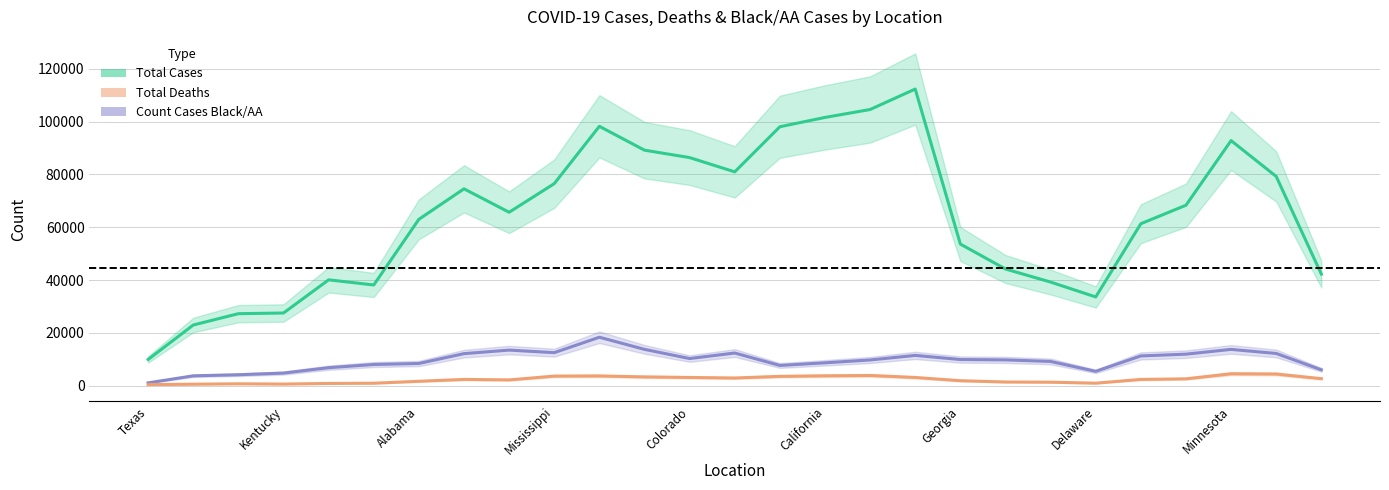

Rank the series by their maximum value, from highest to lowest.

Total Cases, Count Cases Black/AA, Total Deaths